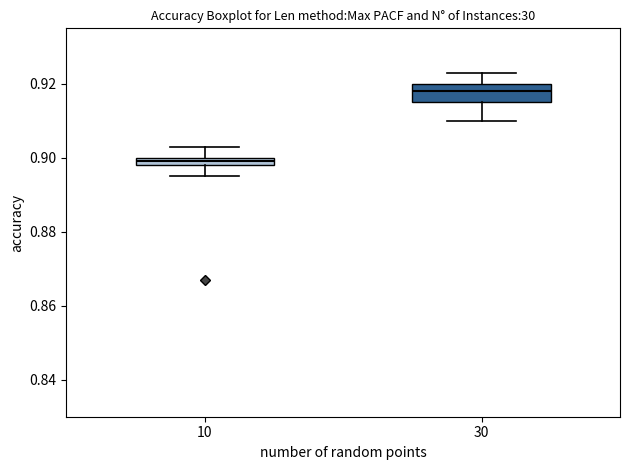

Comparing the boxes themselves (not the whiskers), which one is the tallest?

30